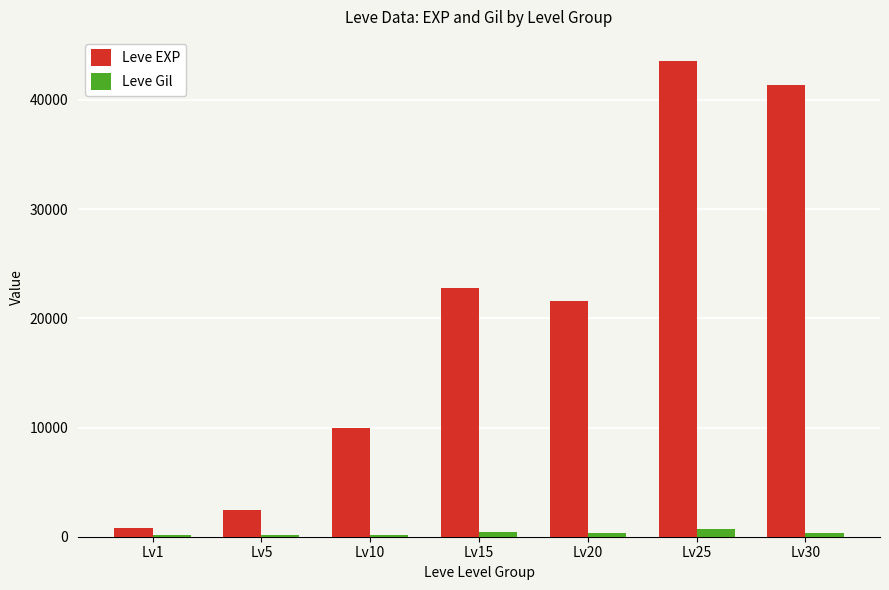

At which category is the sum across all series the highest?

Lv25